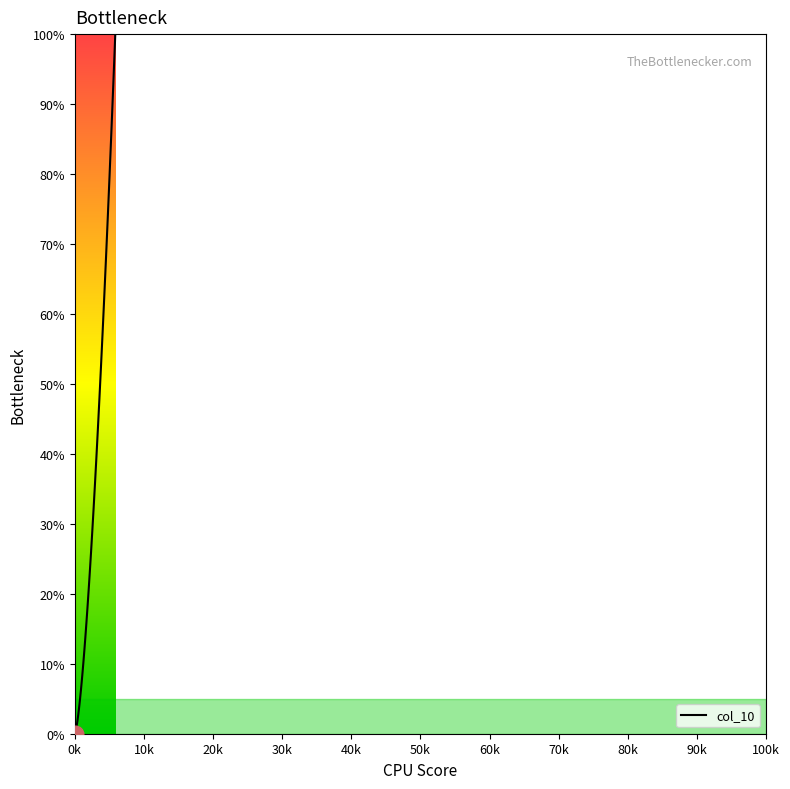

What is the greatest value displayed?

100.0